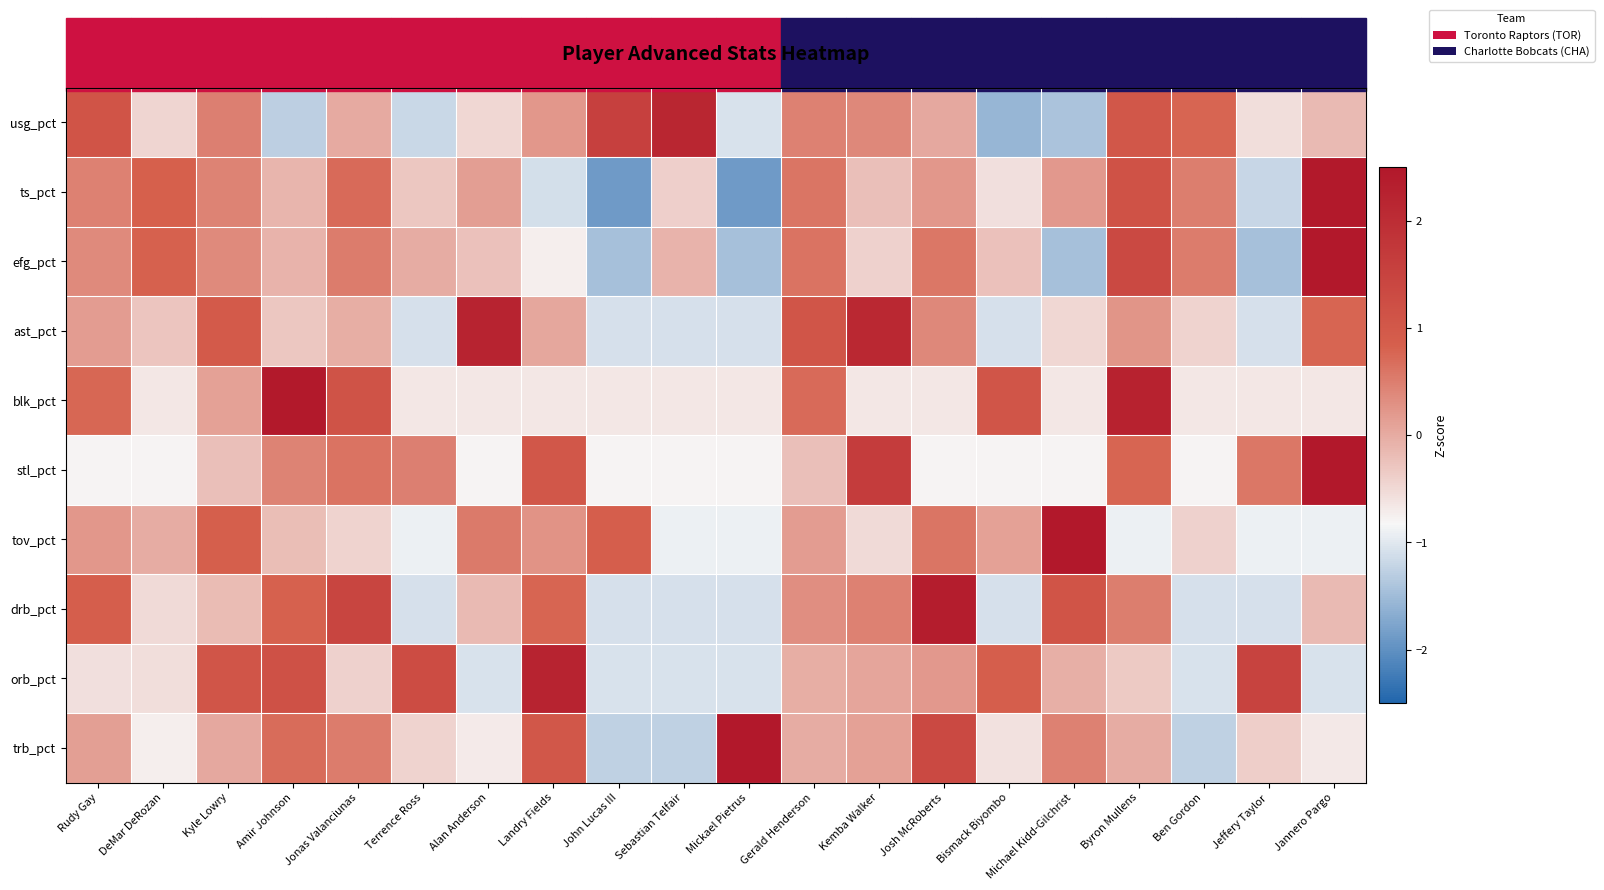

At how many categories does at least one series exceed 0?

20